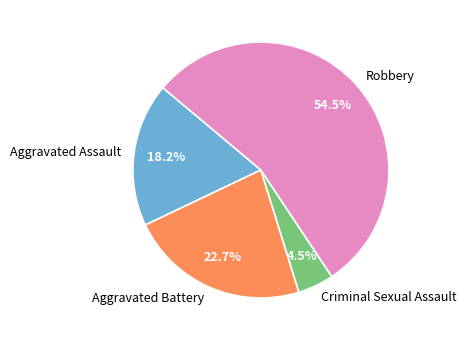

How many segments does this pie chart have?

4